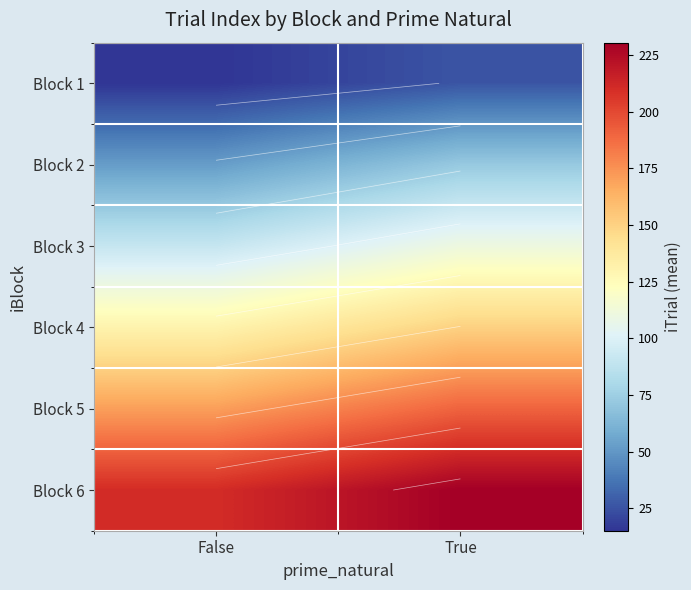

What is the sum of the Block 6 values at True and False?

441.0